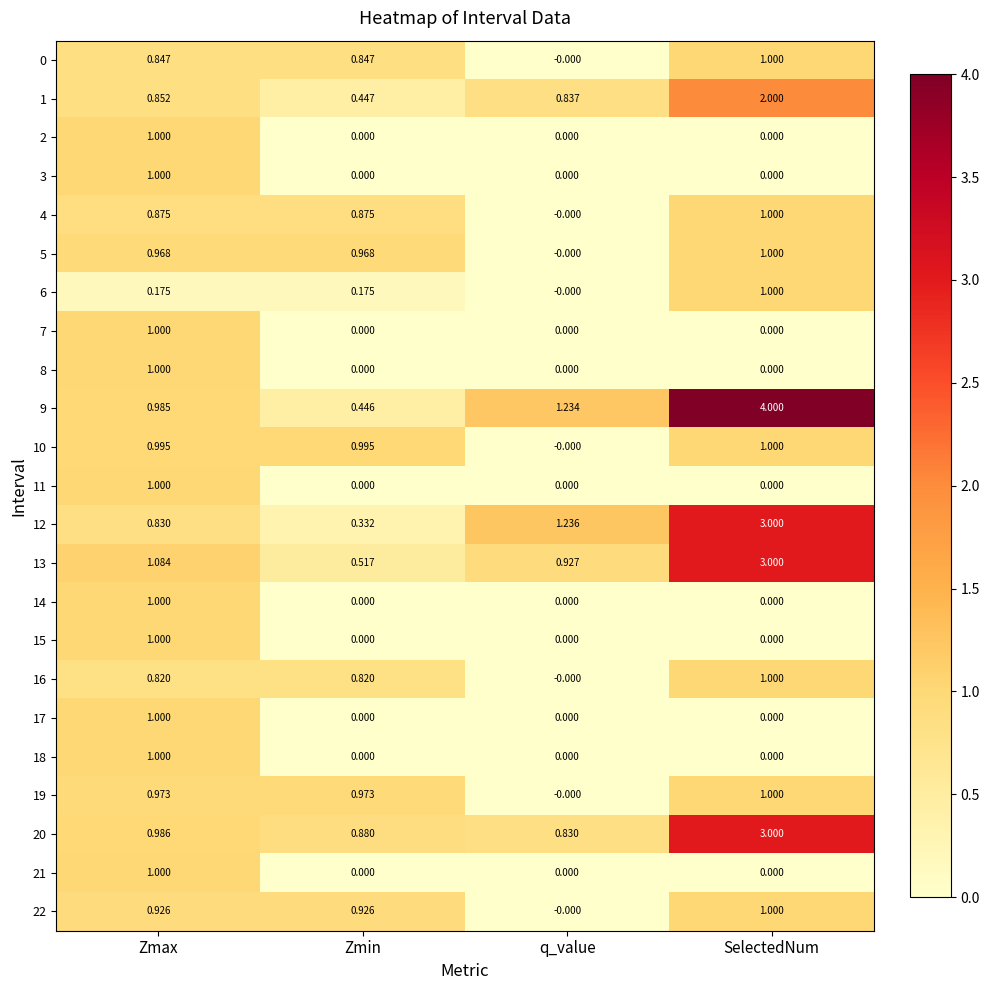

Which series has the largest range (max minus min)?

9